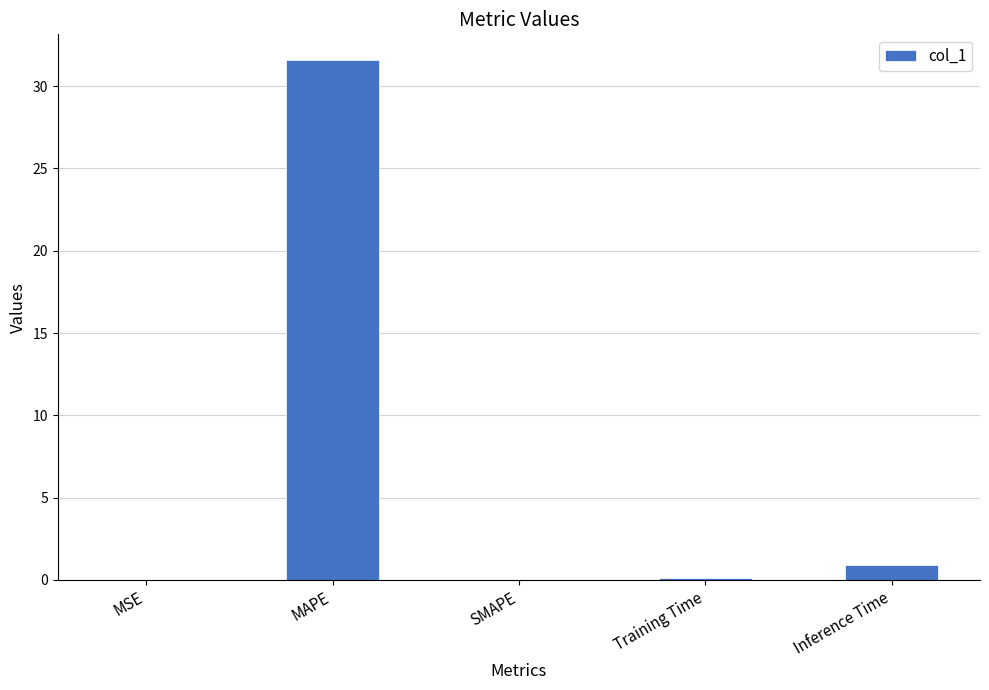

Are the bars horizontal?

No